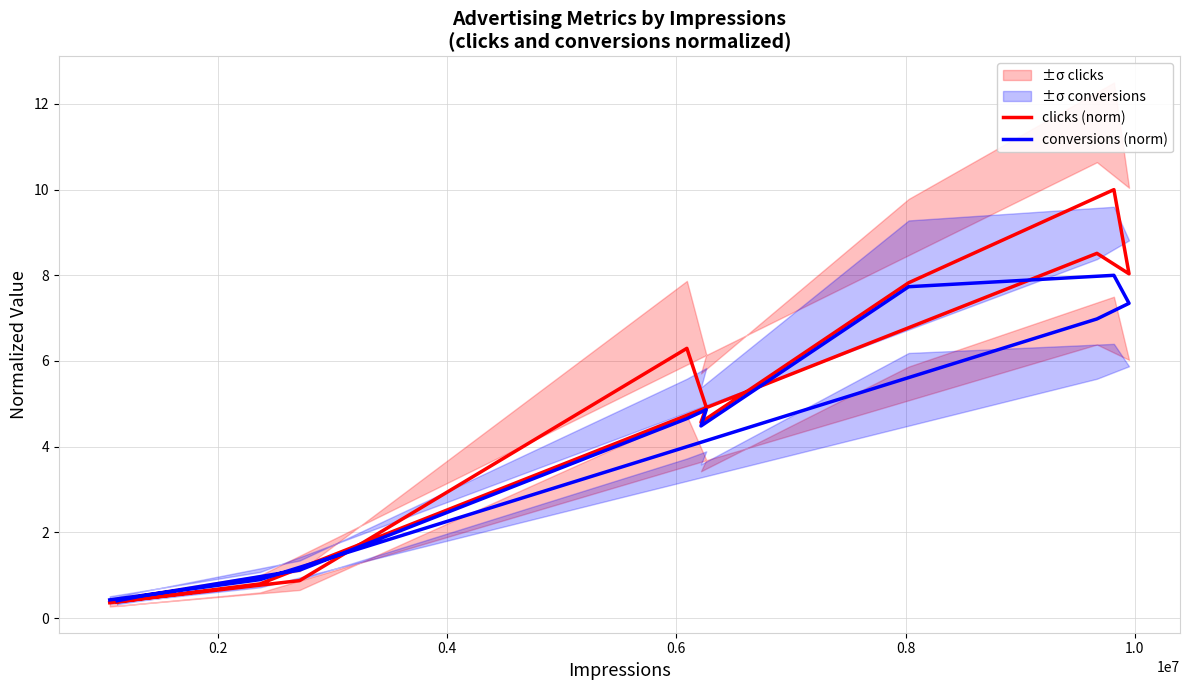

How many values in the conversions (norm) series exceed 4?

7